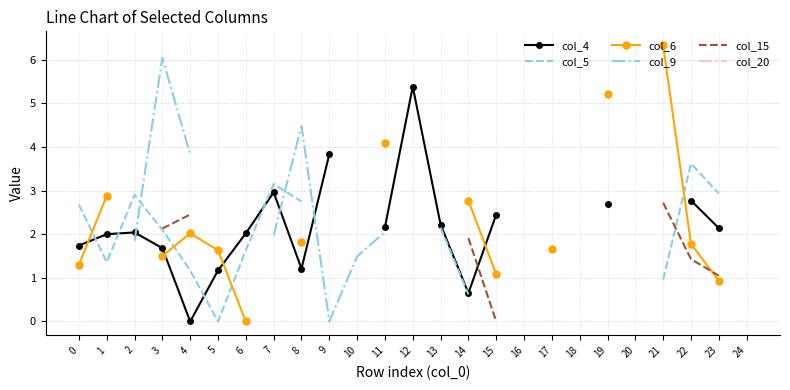

At which label does col_9 first exceed 4?

3